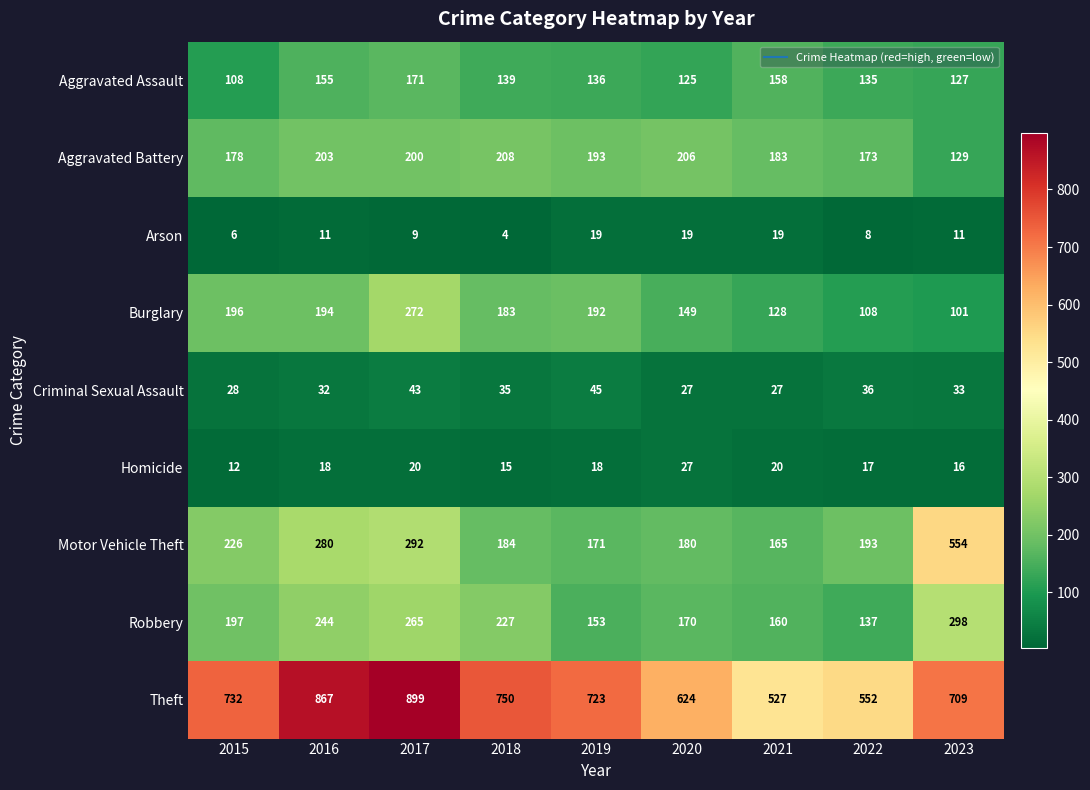

Is it true that Criminal Sexual Assault equals 57 at 2018?

False